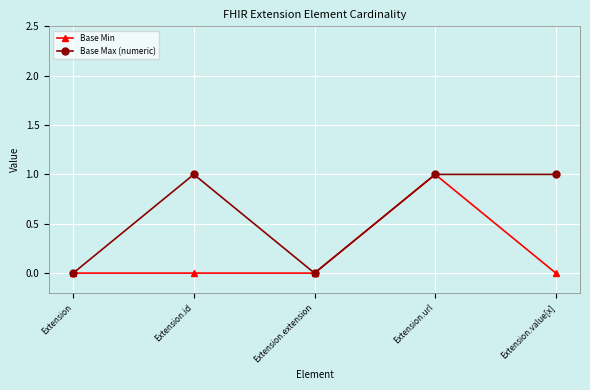

Which series changed the most between Extension.extension and Extension.value[x]?

Base Max (numeric)